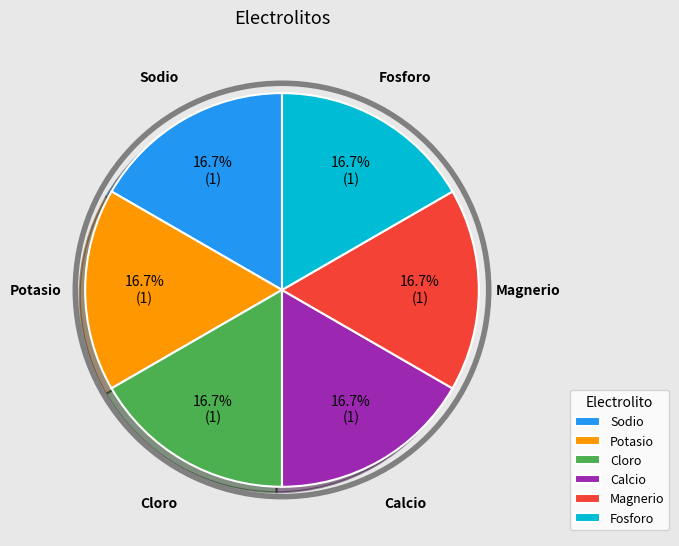

Approximately how many times larger is the value at Magnerio compared to Cloro?

1.0